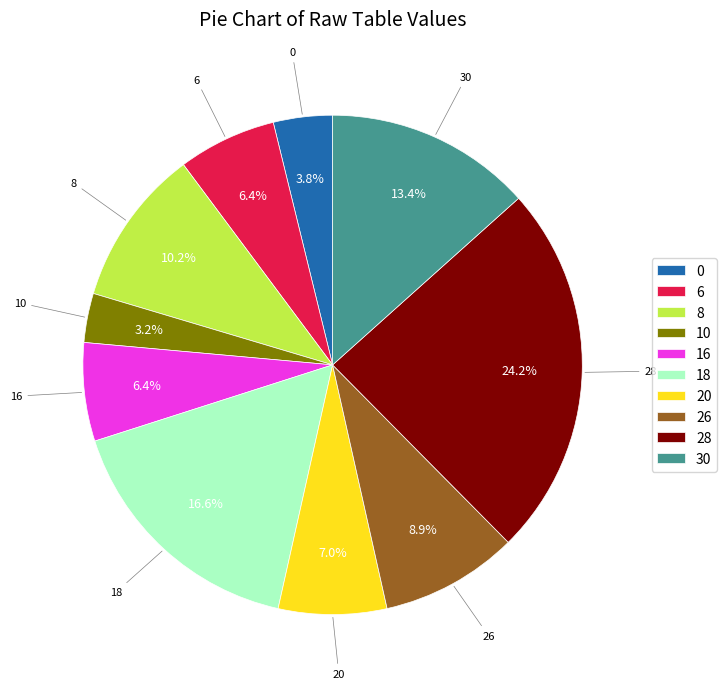

How many segments does this pie chart have?

10